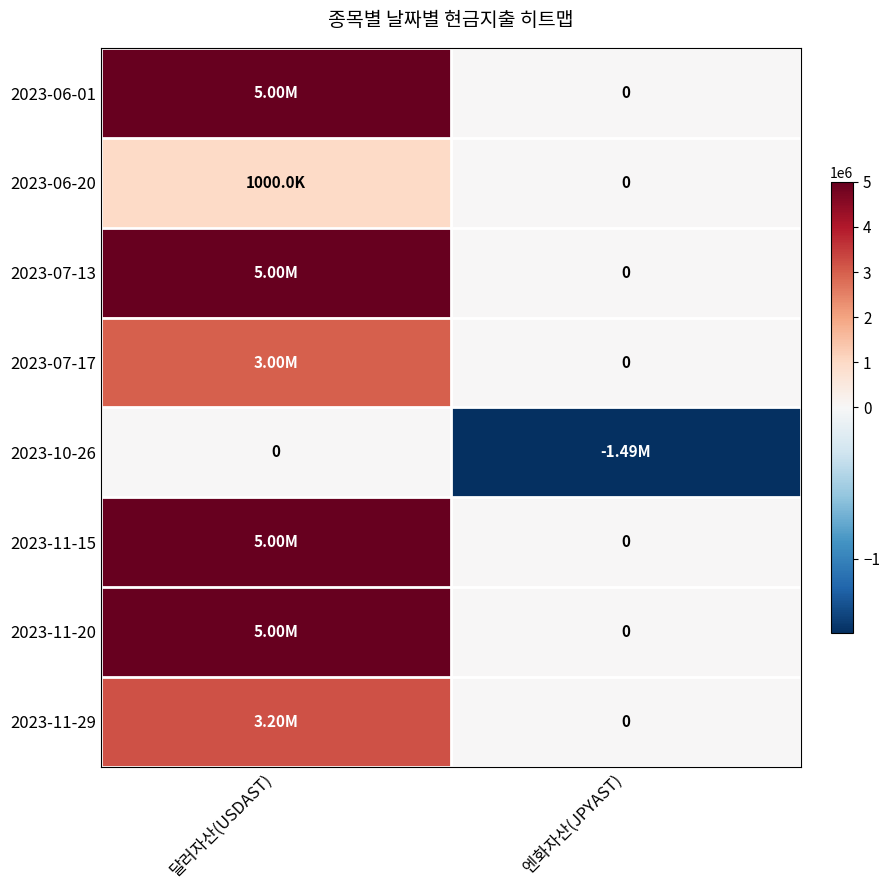

What is the greatest value displayed?

5000026